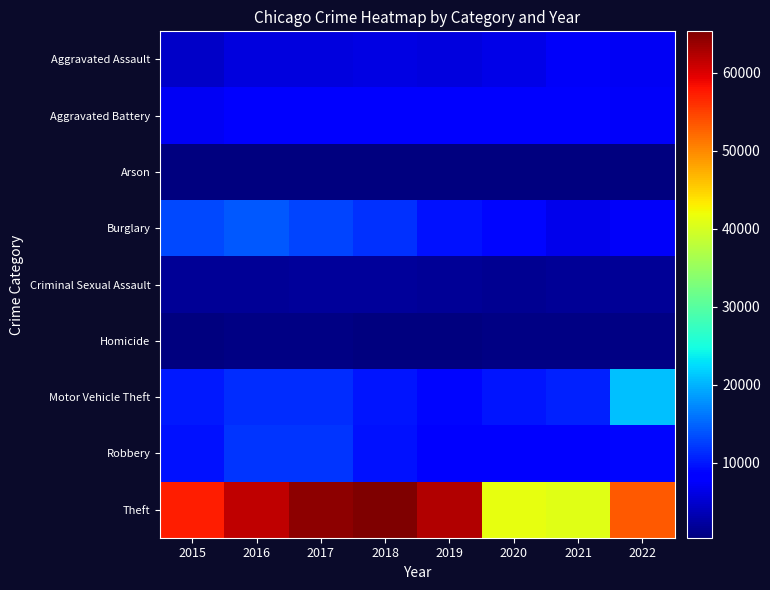

Reading left to right, extract all data points from this chart.

Aggravated Assault: 2015=4480	2016=5712	2017=5793	2018=6001	2019=5840	2020=6263	2021=7243	2022=7120
Aggravated Battery: 2015=7018	2016=8085	2017=7845	2018=7735	2019=7857	2020=8319	2021=8347	2022=7330
Arson: 2015=448	2016=515	2017=444	2018=373	2019=376	2020=589	2021=527	2022=415
Burglary: 2015=13184	2016=14289	2017=13001	2018=11746	2019=9639	2020=8756	2021=6658	2022=7365
Criminal Sexual Assault: 2015=1668	2016=1816	2017=1940	2018=1971	2019=1873	2020=1447	2021=1678	2022=1690
Homicide: 2015=496	2016=786	2017=672	2018=589	2019=498	2020=787	2021=803	2022=695
Motor Vehicle Theft: 2015=10068	2016=11286	2017=11380	2018=9983	2019=8977	2020=9952	2021=10595	2022=20693
Robbery: 2015=9638	2016=11960	2017=11880	2018=9679	2019=7994	2020=7856	2021=7920	2022=8745
Theft: 2015=57350	2016=61618	2017=64380	2018=65284	2019=62484	2020=41308	2021=40769	2022=53320